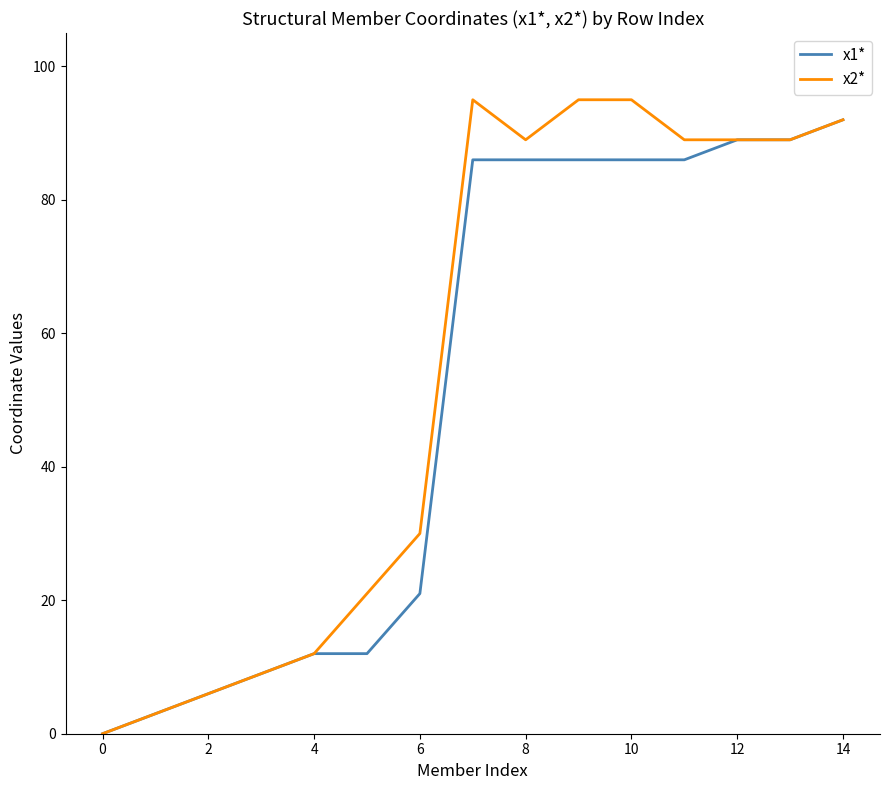

Which series has the largest range (max minus min)?

x2*